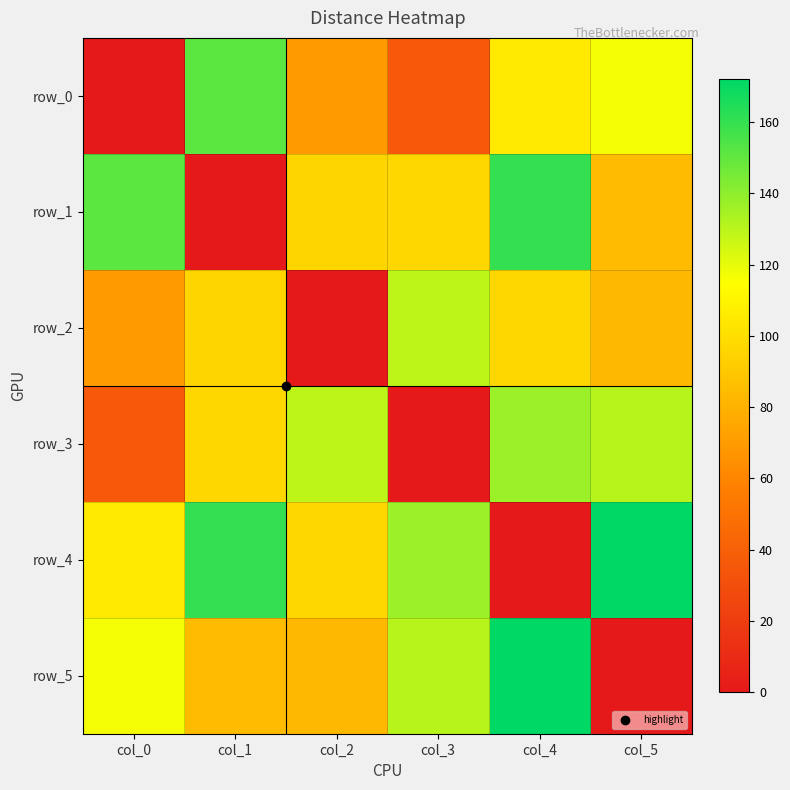

Count the number of data series in this chart.

6